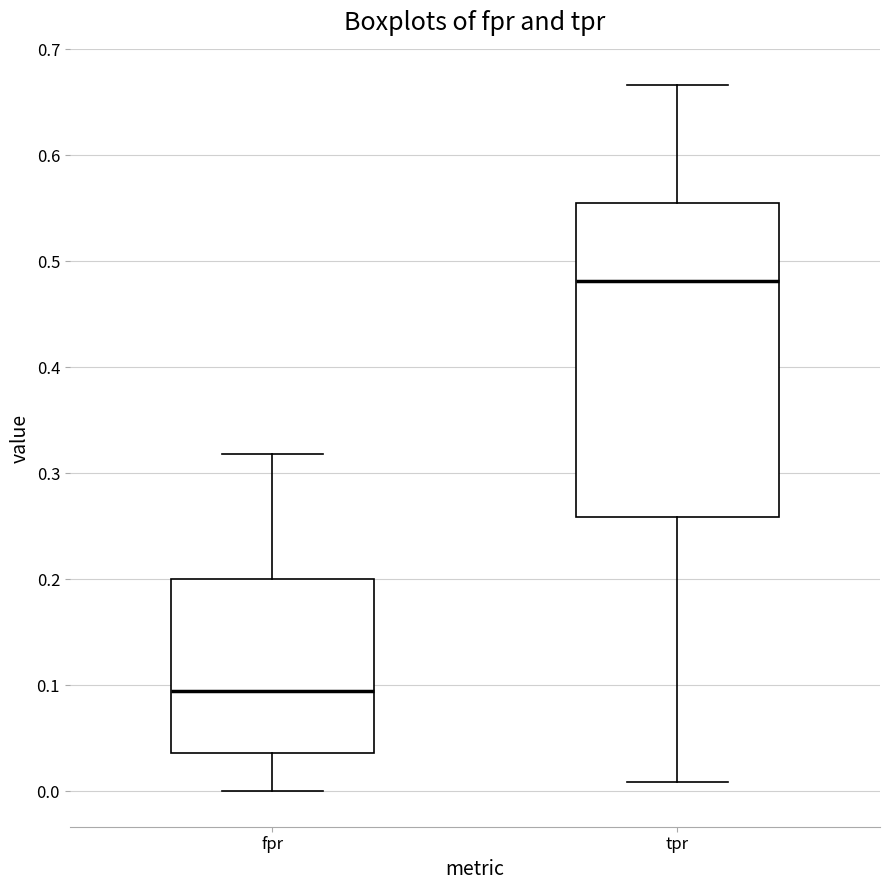

Which box is the tallest, from its lower edge to its upper edge?

tpr